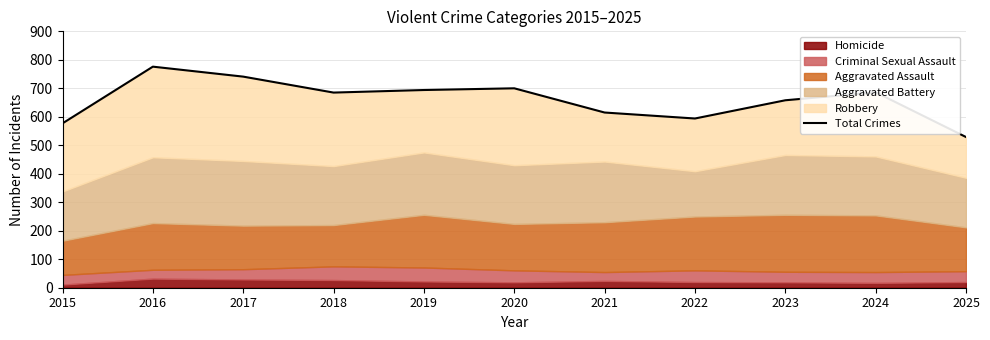

Which has a higher value, 2017 or 2018?

2017